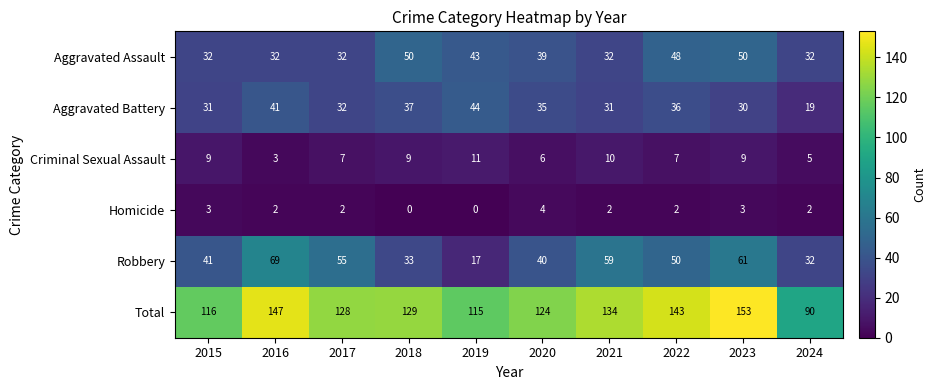

True or false: Homicide has a value of 2 at 2016.

True